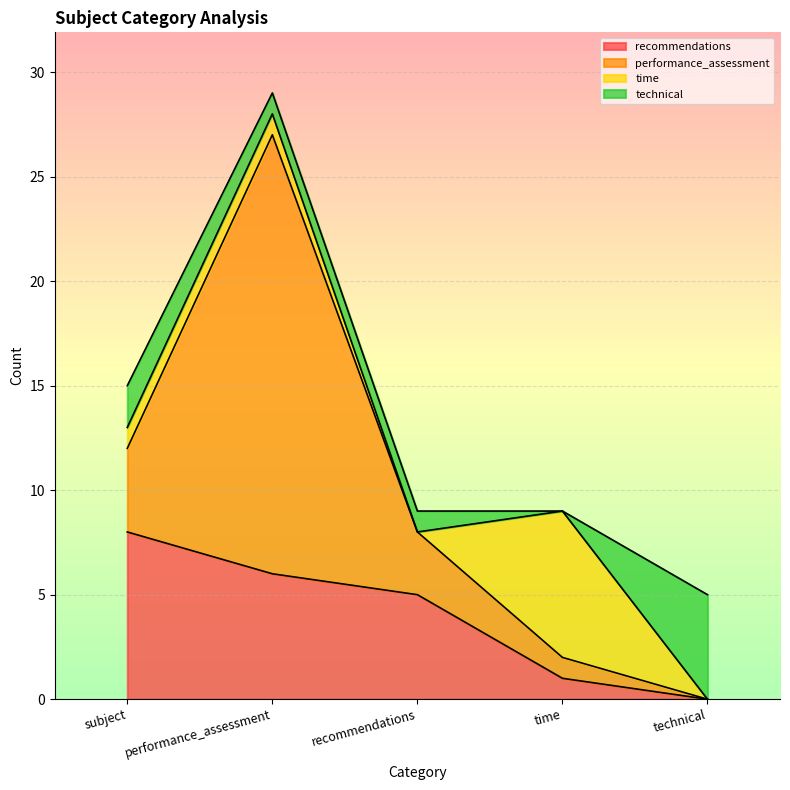

What are all the series names shown in the legend?

recommendations, performance_assessment, time, technical